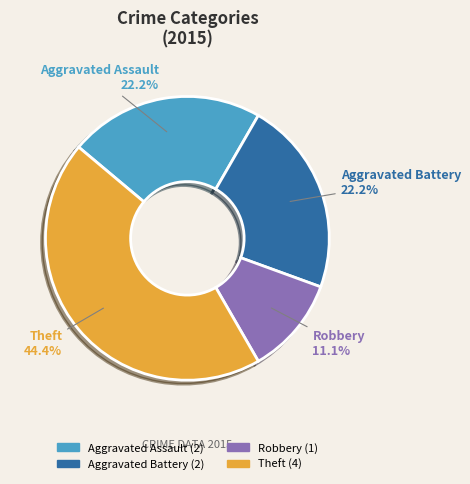

How many segments does this pie chart have?

4